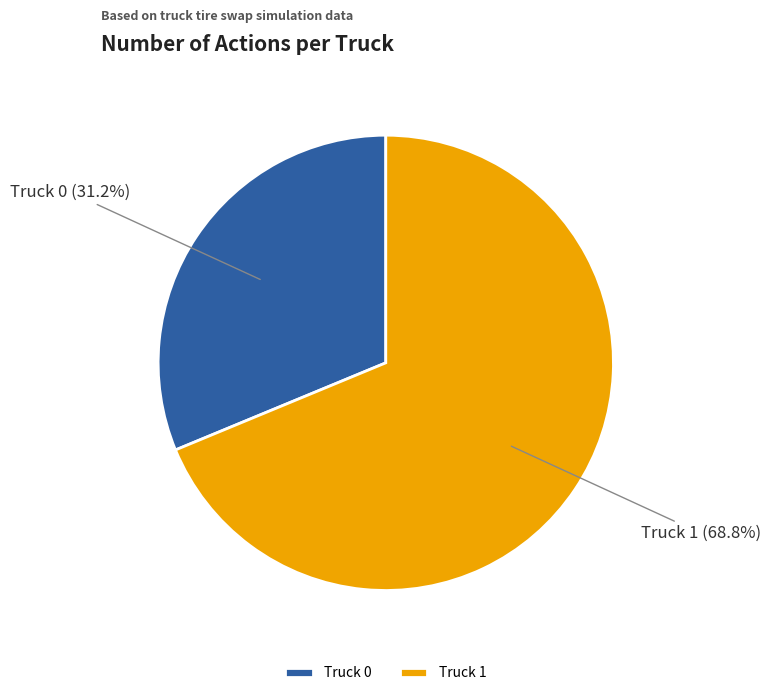

To the nearest percent, what percentage of the pie is Truck 1?

69%